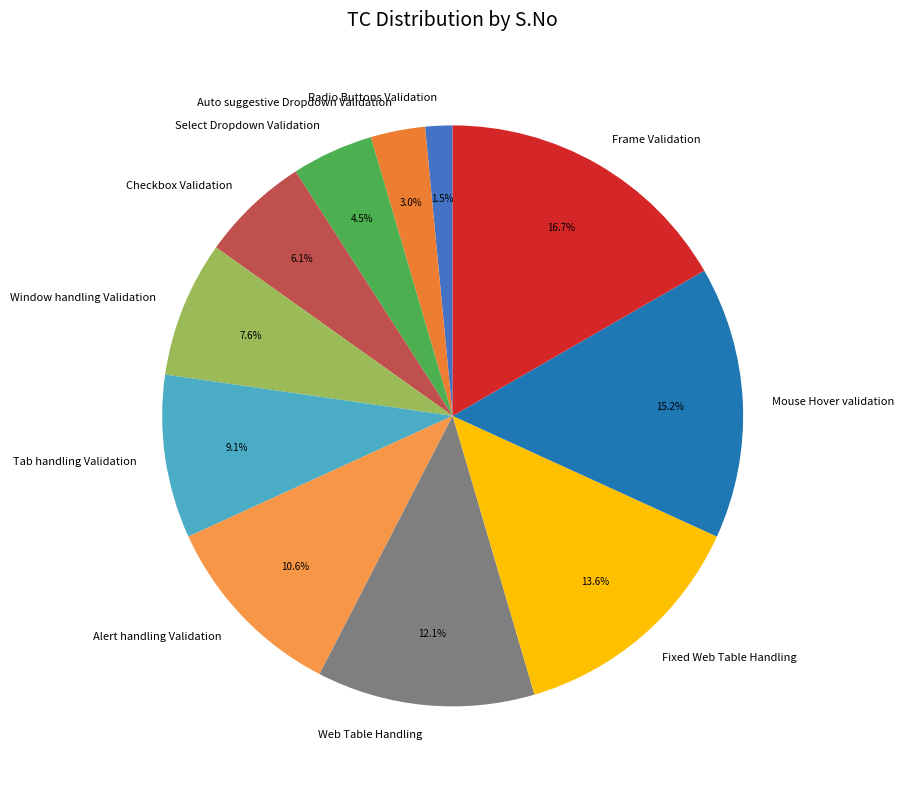

Between Auto suggestive Dropdown Validation and Fixed Web Table Handling, which is larger?

Fixed Web Table Handling